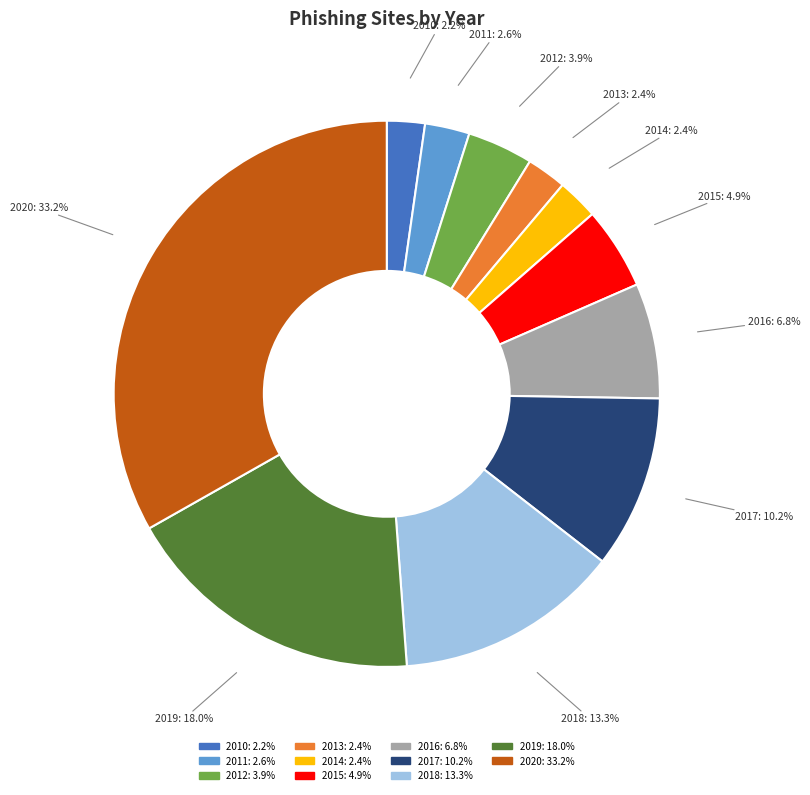

What percentage is the 2017 slice, to the nearest percent?

10%